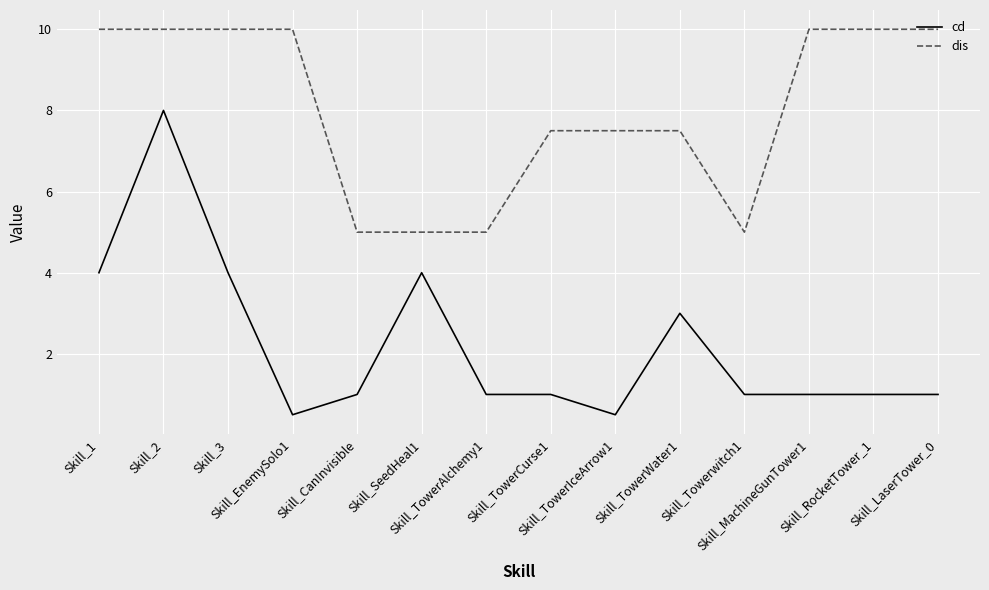

How many distinct data groups are displayed?

2